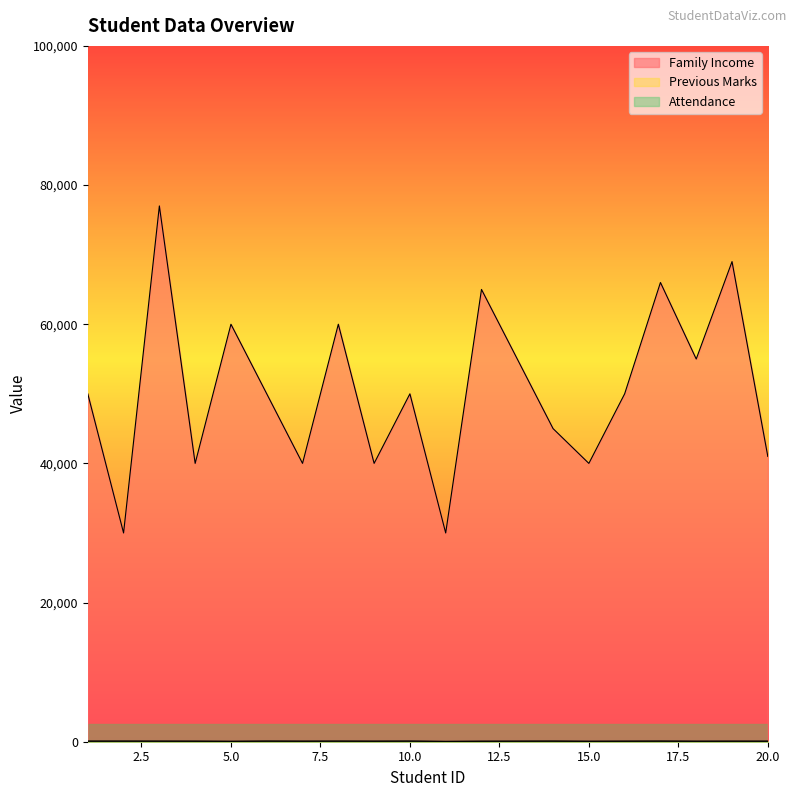

How many lines are shown in the chart?

3